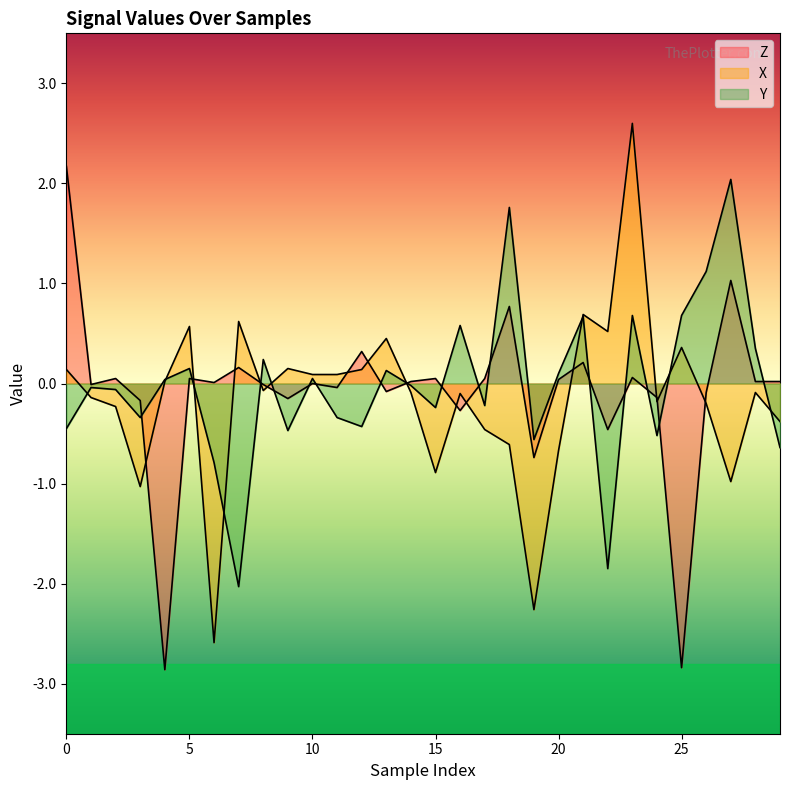

How many data points in Z are less than 0?

13